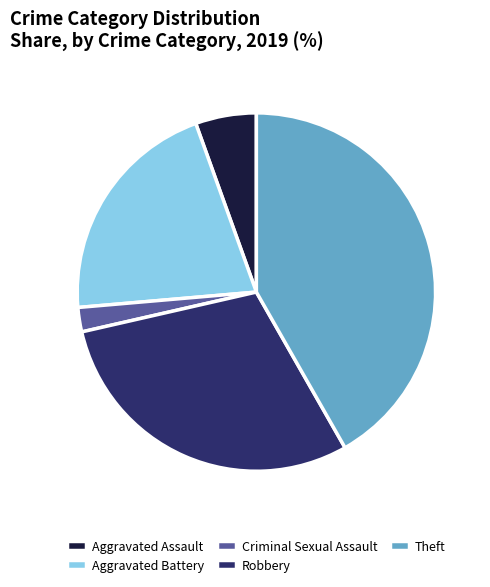

Which slice is the largest?

Theft